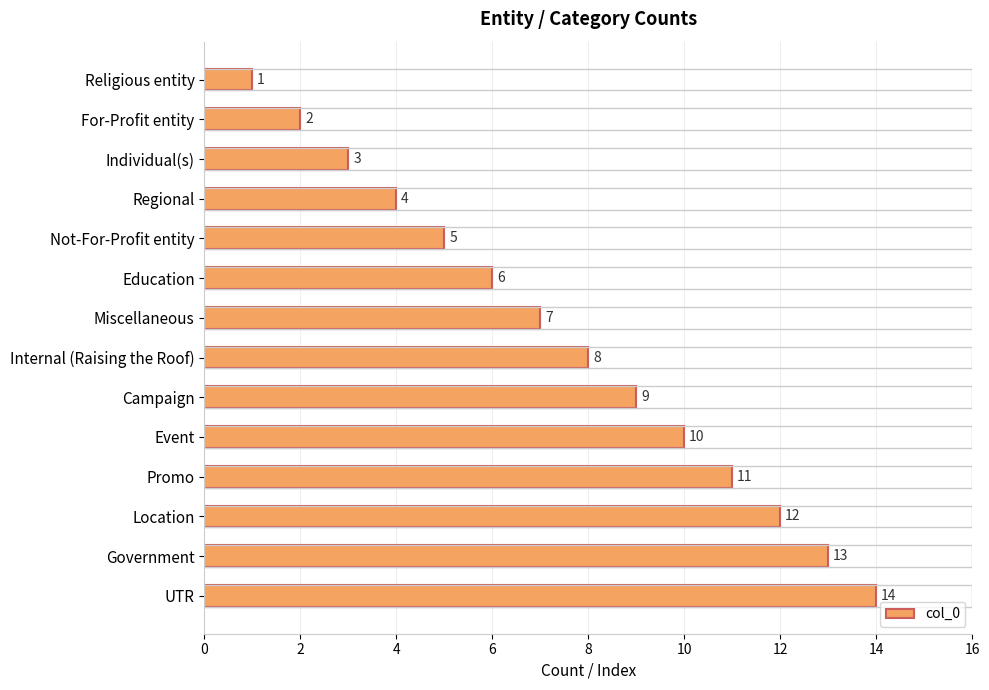

What is the value of the 12th bar from the top?

12